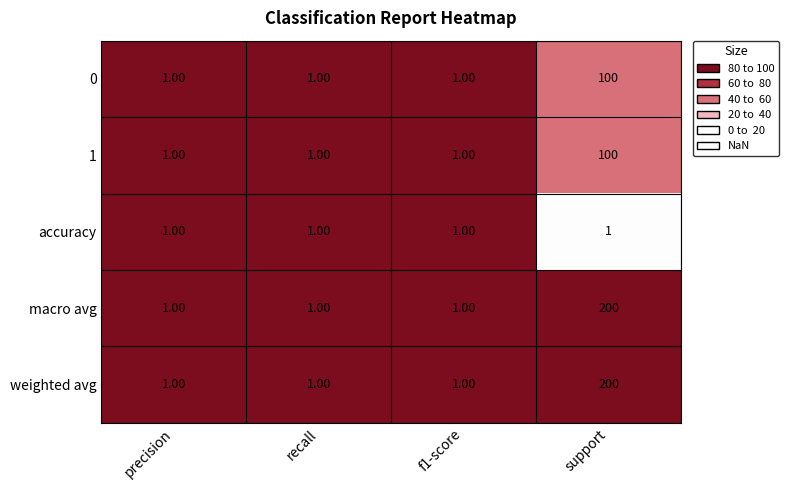

At which category is the sum across all series the highest?

support